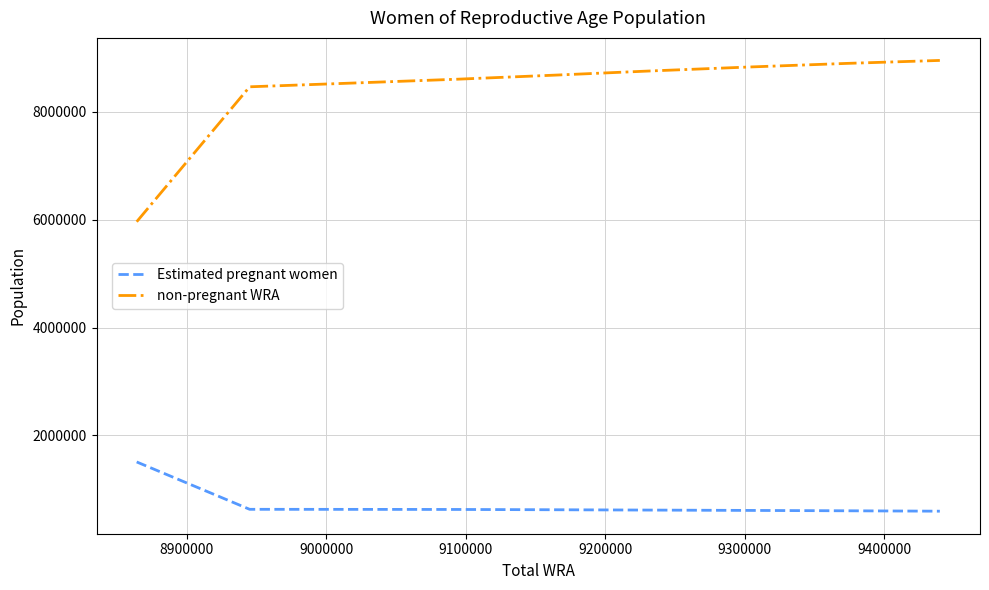

Which series has the largest range (max minus min)?

non-pregnant WRA